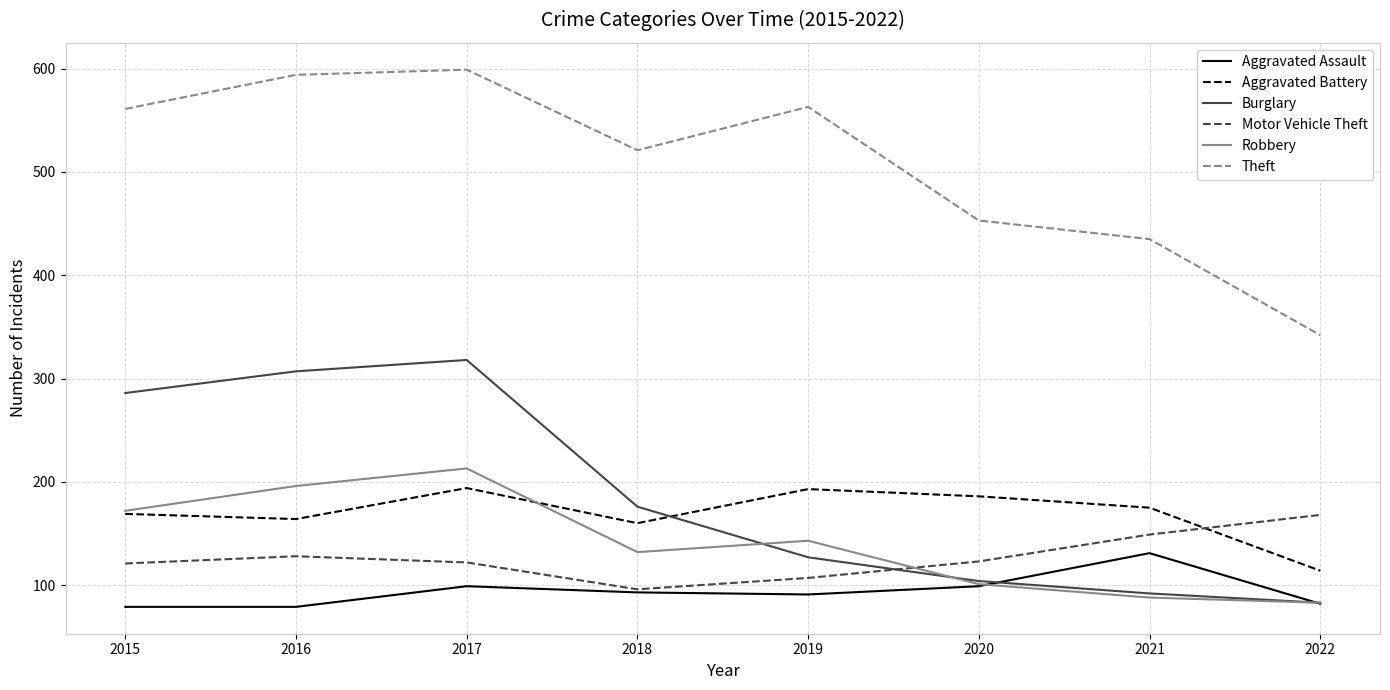

What is the total value across all series at 2021?

1070